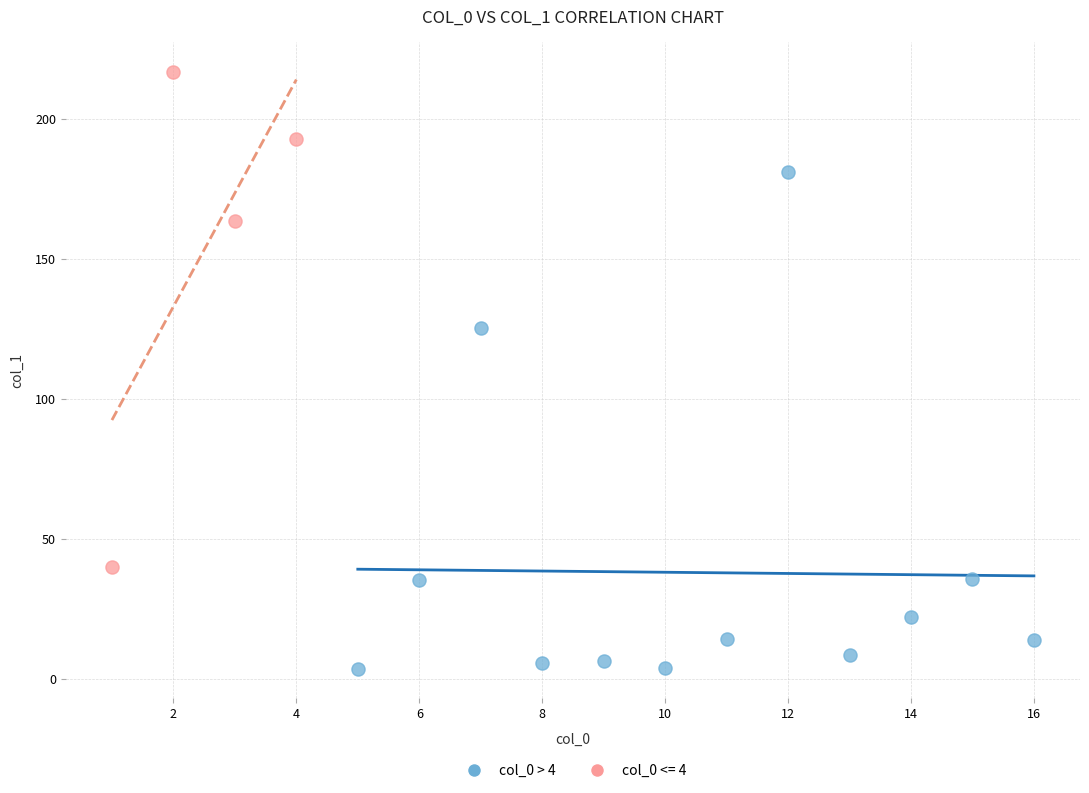

Which series contains the highest Y value?

col_0 <= 4